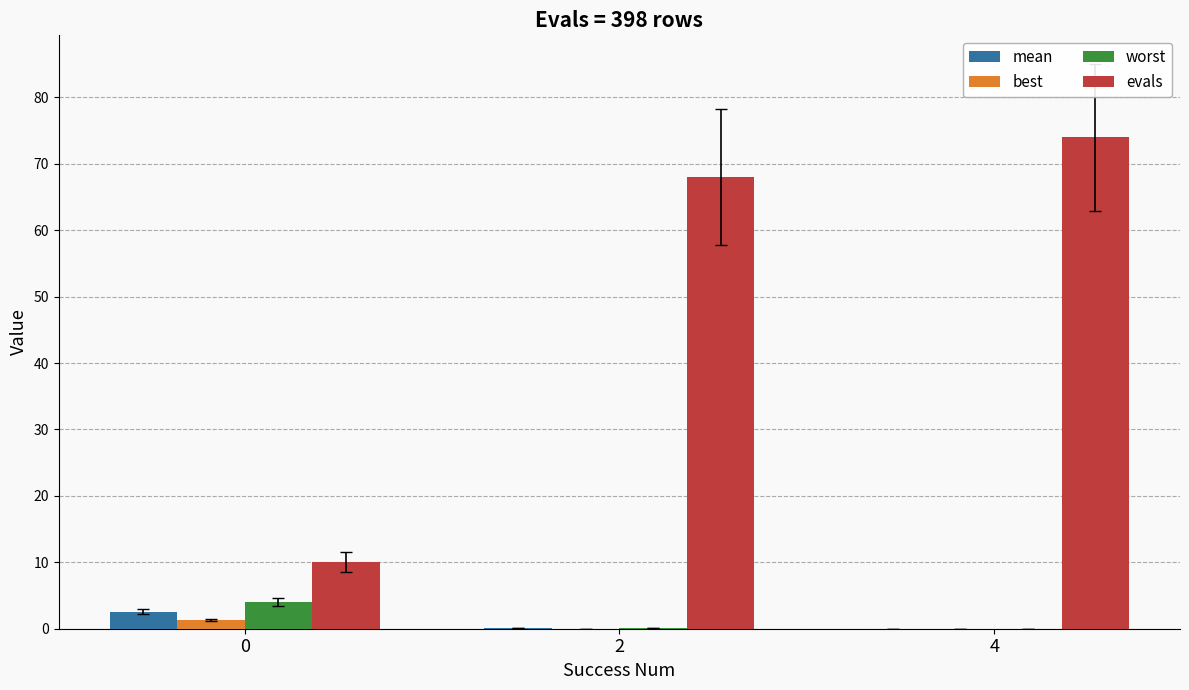

What are all the series names shown in the legend?

mean, best, worst, evals